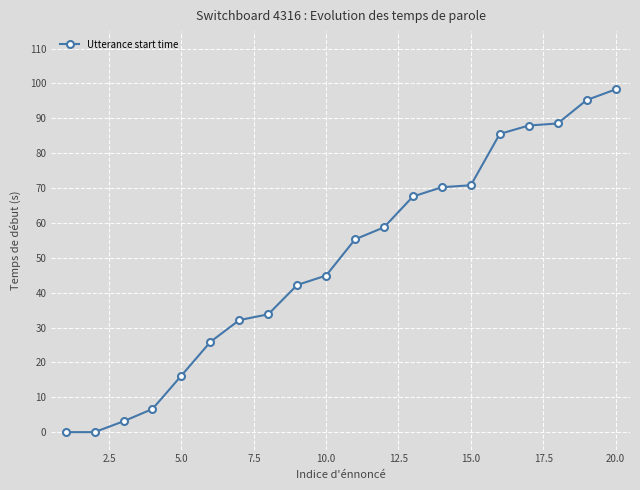

What is the value of the 16th point from the left?

85.5